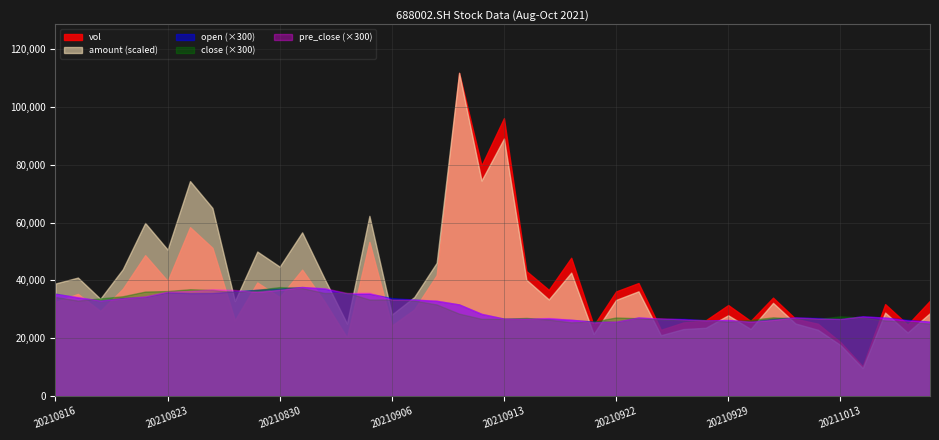

The close series shows 111.1 at 20210906. True or false?

True